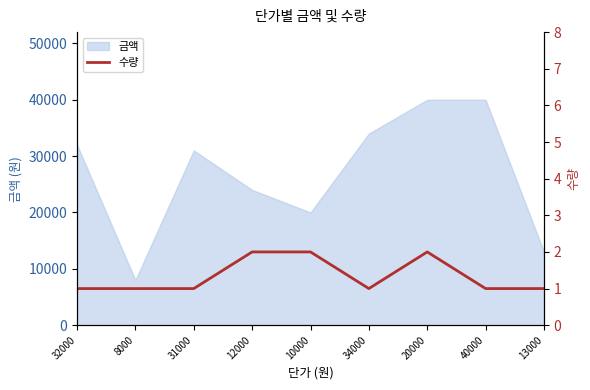

Which category has the lowest value in the 금액 series?

8000